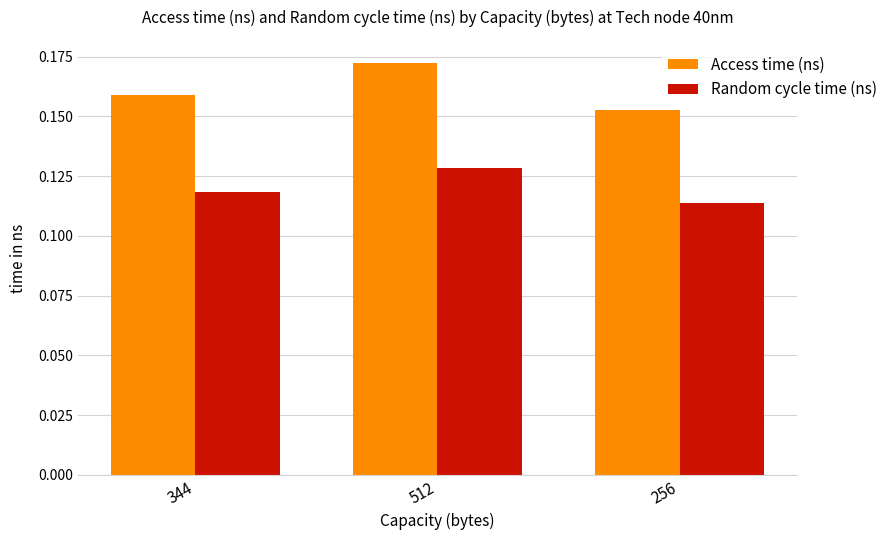

The Random cycle time (ns) series shows 0.2 at 344. True or false?

False